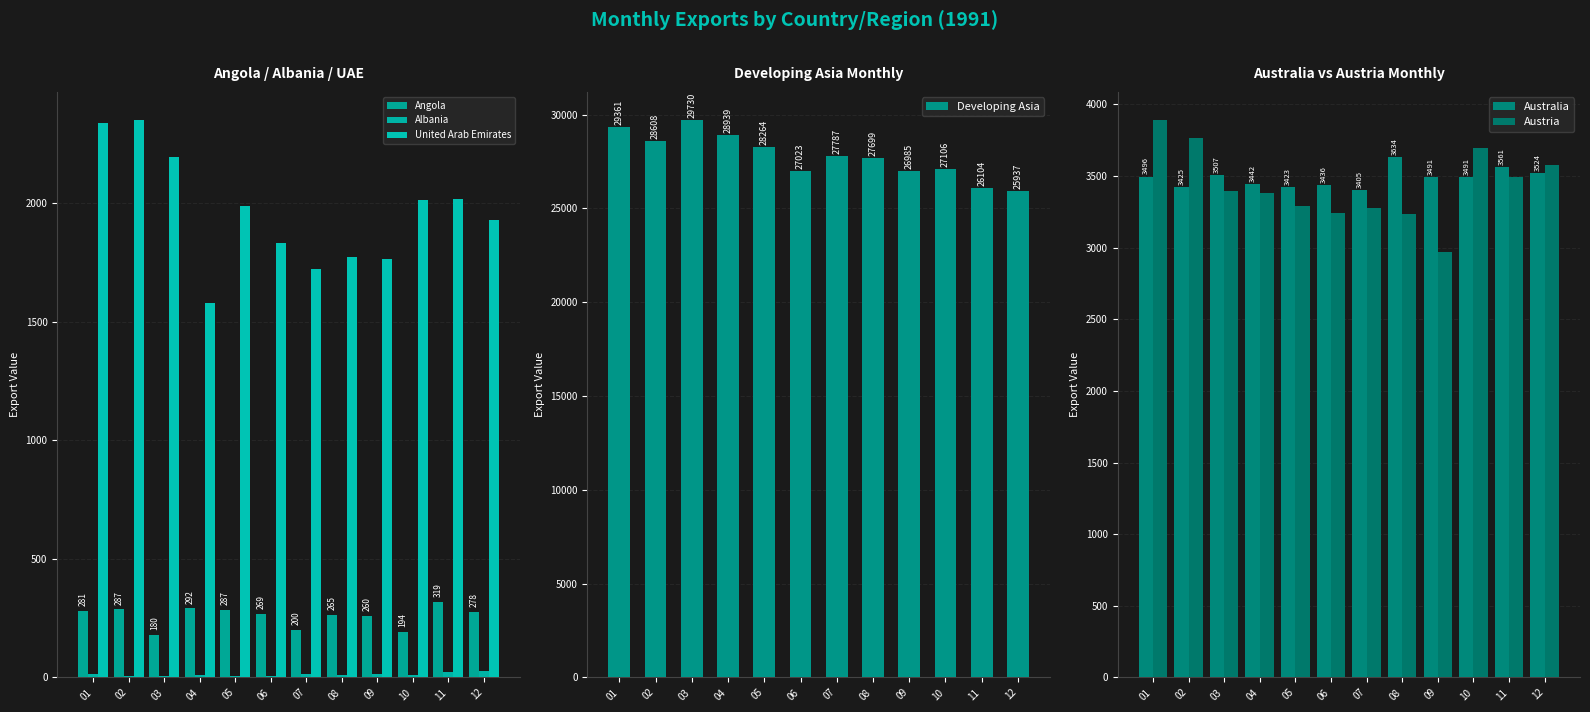

Where is United Arab Emirates nearest to the value 1965?

05